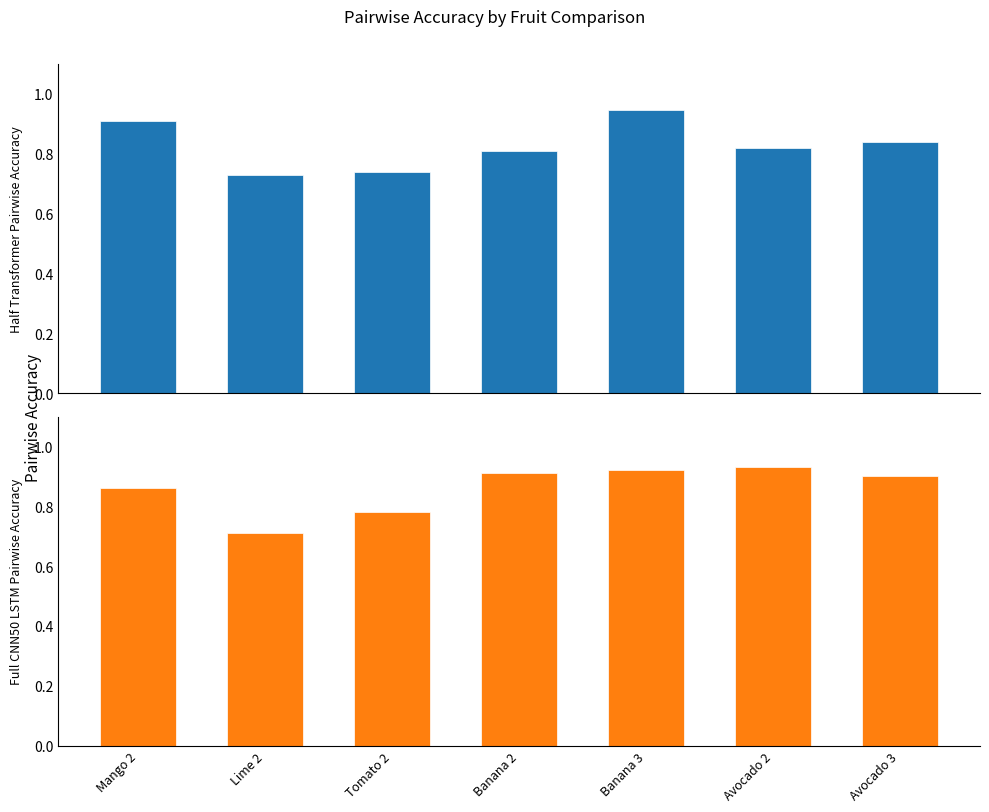

What position from the left is Lime 2?

2